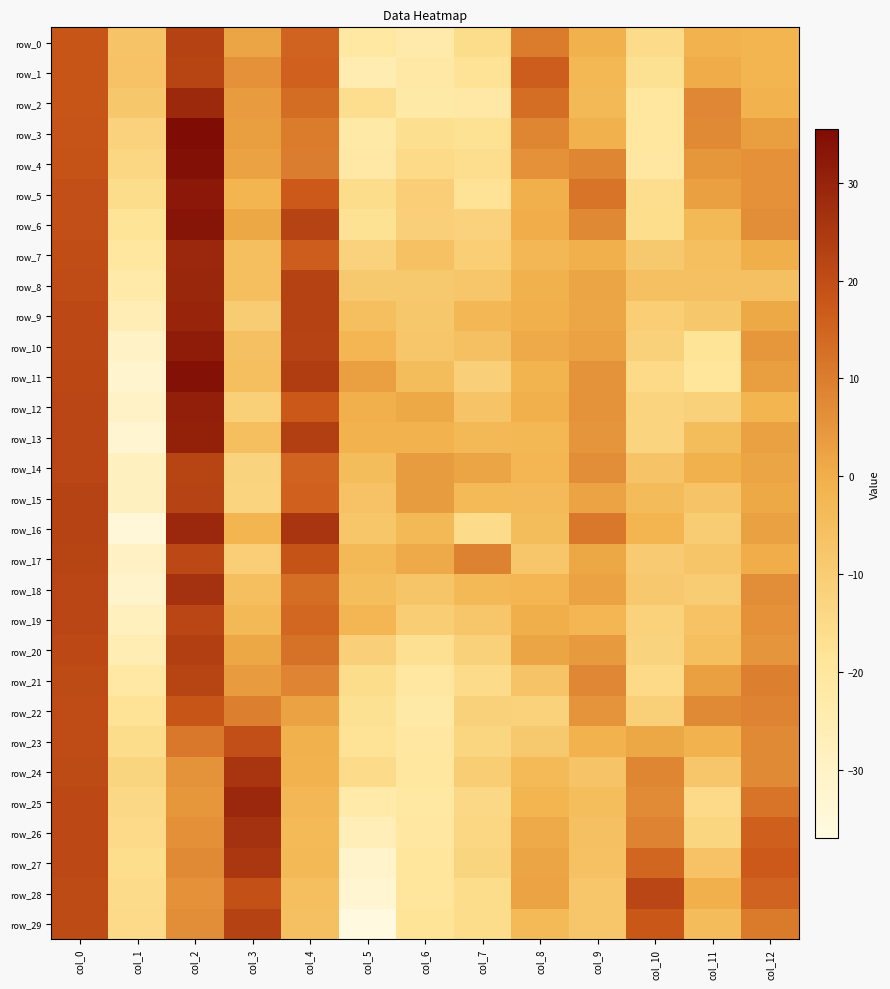

Reading right to left, list all the values displayed in this chart.

row_0: -1.8	-1.0	-15.4	-0.7	10.2	-15.9	-23.6	-21.3	15.4	2.0	22.5	-6.7	18.2
row_1: -1.7	0.5	-17.1	-2.6	16.4	-17.7	-21.9	-24.8	15.8	5.9	21.9	-6.5	18.0
row_2: -0.8	8.0	-20.3	-3.1	13.0	-21.7	-22.4	-16.3	13.1	3.9	28.6	-8.3	18.0
row_3: 3.5	7.4	-20.4	-0.6	8.2	-17.7	-16.6	-22.0	10.2	3.3	35.5	-12.2	18.7
row_4: 6.0	4.9	-20.9	8.3	5.8	-16.4	-14.6	-21.9	9.9	2.6	34.6	-13.5	18.8
row_5: 5.8	3.1	-16.3	11.7	-0.2	-17.9	-10.9	-15.7	17.1	-1.7	32.5	-15.9	19.4
row_6: 6.6	-3.2	-16.1	7.6	0.2	-12.3	-11.4	-17.4	22.2	1.5	33.4	-18.4	19.6
row_7: 0.0	-5.4	-8.8	-0.3	-3.0	-10.6	-5.8	-12.1	16.5	-5.5	28.9	-20.3	20.0
row_8: -5.6	-5.7	-5.8	2.0	-0.6	-8.0	-8.8	-8.9	22.6	-5.1	29.2	-23.3	20.4
row_9: 1.1	-8.1	-10.4	1.8	-0.4	-2.8	-8.1	-5.5	22.6	-9.9	29.6	-26.2	21.0
row_10: 4.7	-18.5	-11.6	2.5	0.8	-5.8	-7.9	-2.4	22.4	-5.7	31.7	-30.4	21.2
row_11: 3.5	-19.2	-14.6	5.7	-1.5	-11.4	-4.4	3.0	23.9	-5.4	34.2	-32.4	21.6
row_12: -1.7	-11.5	-12.8	5.6	-0.3	-6.8	1.2	-0.4	17.6	-11.0	30.7	-30.6	21.7
row_13: 2.7	-4.6	-12.9	5.1	-2.6	-3.2	-1.2	-0.9	23.4	-5.0	30.6	-33.2	21.8
row_14: 2.0	-0.5	-7.0	6.5	-2.3	1.8	3.6	-4.4	15.3	-12.5	22.0	-28.5	21.8
row_15: 1.0	-6.9	-3.9	2.2	-3.6	-3.3	3.6	-6.6	15.9	-12.7	22.4	-28.6	22.2
row_16: 2.7	-10.0	-1.6	11.0	-4.5	-15.4	-3.2	-7.5	25.6	-1.7	28.8	-34.7	22.2
row_17: 0.2	-7.3	-9.8	1.4	-8.0	9.1	0.9	-3.0	19.1	-10.9	21.2	-29.7	22.0
row_18: 6.7	-9.8	-8.4	2.7	-2.4	-3.0	-7.3	-4.8	13.0	-5.5	26.5	-31.4	21.8
row_19: 6.0	-6.3	-11.8	-2.2	0.1	-8.1	-10.2	-2.3	14.4	-3.2	21.7	-28.2	21.7
row_20: 5.1	-5.0	-12.4	4.3	2.0	-11.6	-16.9	-11.4	12.3	1.3	23.5	-25.6	21.3
row_21: 9.2	3.2	-14.7	8.0	-6.9	-15.4	-20.8	-15.8	8.5	3.9	21.9	-21.6	20.7
row_22: 8.7	7.4	-11.2	5.3	-11.9	-11.5	-22.1	-17.3	2.5	9.2	18.0	-18.0	20.3
row_23: 7.2	-1.1	1.5	-0.9	-8.8	-13.3	-21.0	-18.1	-0.5	19.6	10.9	-15.9	20.3
row_24: 7.4	-7.8	8.2	-7.2	-3.5	-10.3	-20.3	-15.4	-0.8	25.8	5.7	-13.1	20.5
row_25: 11.8	-14.9	7.0	-4.9	-1.8	-14.2	-21.2	-22.9	-2.7	28.8	4.9	-14.2	20.8
row_26: 16.2	-13.3	8.9	-5.6	0.8	-14.0	-20.9	-26.6	-3.3	26.5	6.1	-15.0	21.0
row_27: 17.4	-6.4	14.7	-6.0	1.9	-13.0	-19.6	-31.4	-3.2	25.2	7.2	-16.1	21.0
row_28: 15.1	-0.2	21.9	-7.9	2.2	-15.9	-19.6	-32.7	-5.4	19.3	5.8	-15.5	20.7
row_29: 10.5	-4.2	17.8	-7.9	-3.5	-15.9	-18.4	-37.0	-5.8	22.7	6.6	-15.1	20.7